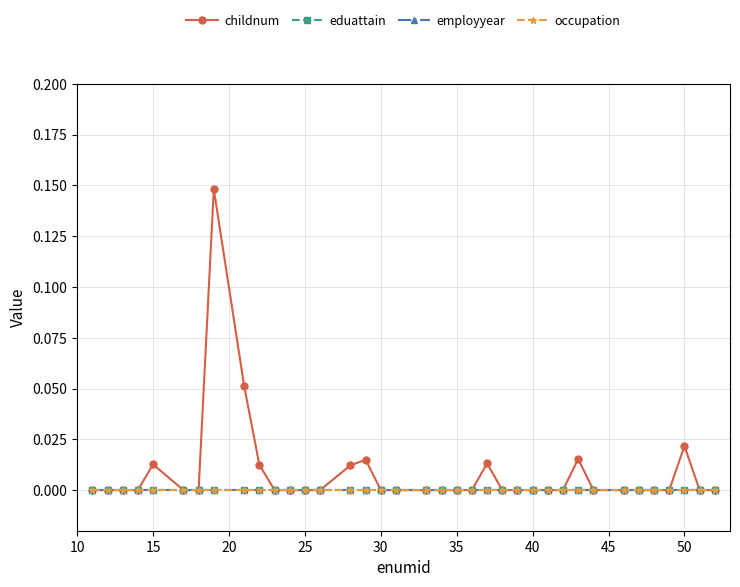

How many distinct data groups are displayed?

4